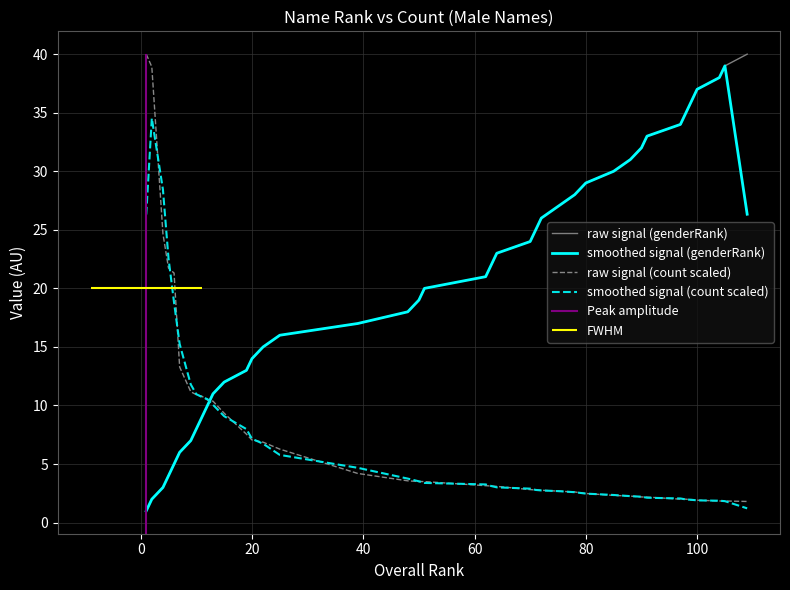

After their last crossing, which series has the higher values: smoothed signal (count scaled) or raw signal (genderRank)?

raw signal (genderRank)